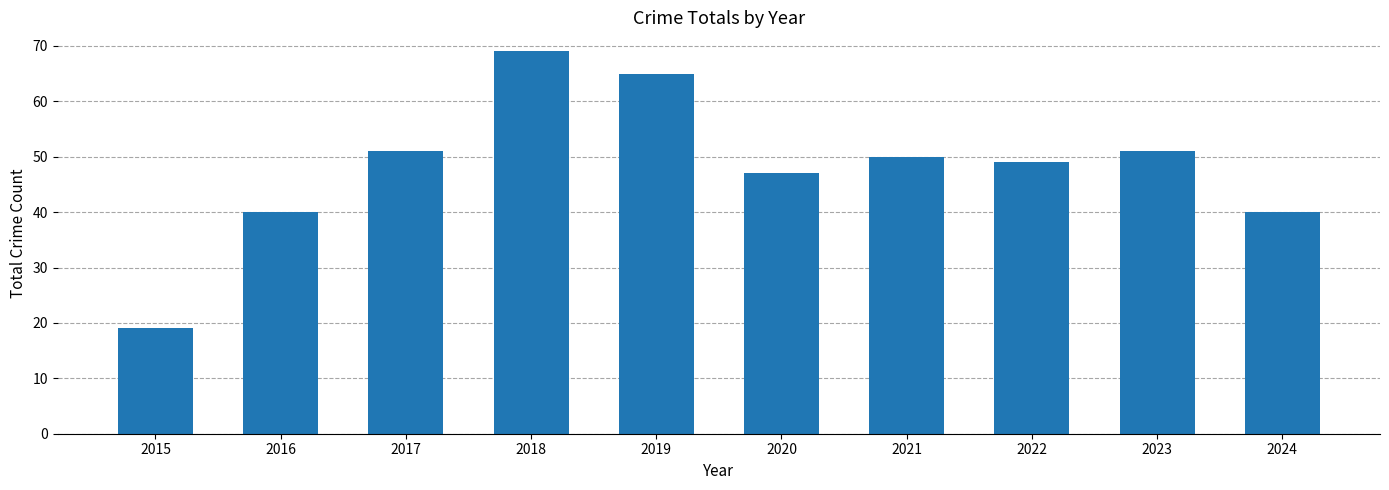

What is the change in value from 2016 to 2018?

+29